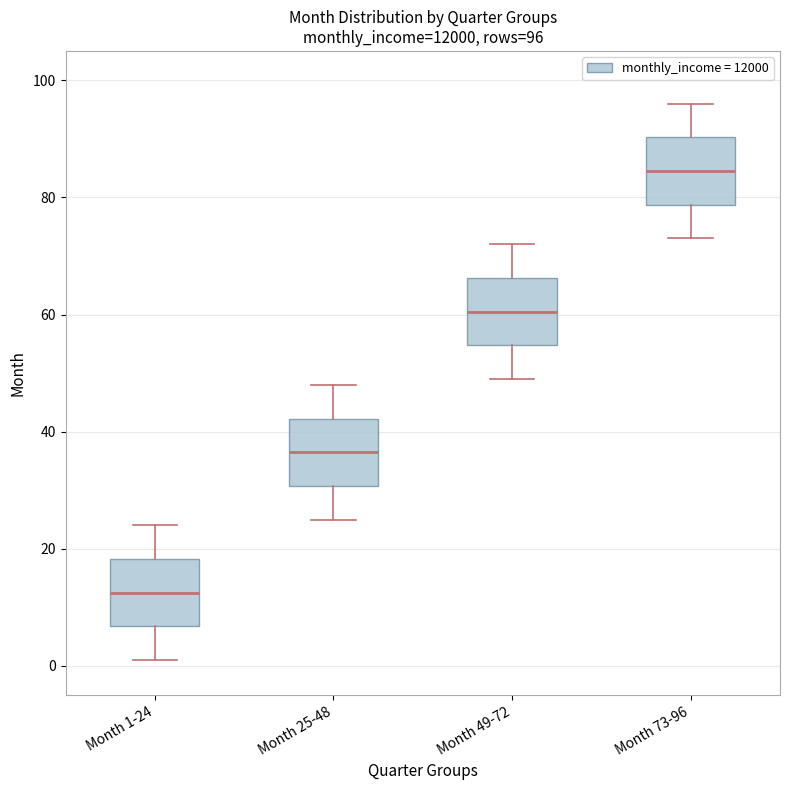

Which box's median line is the highest?

Month 73-96